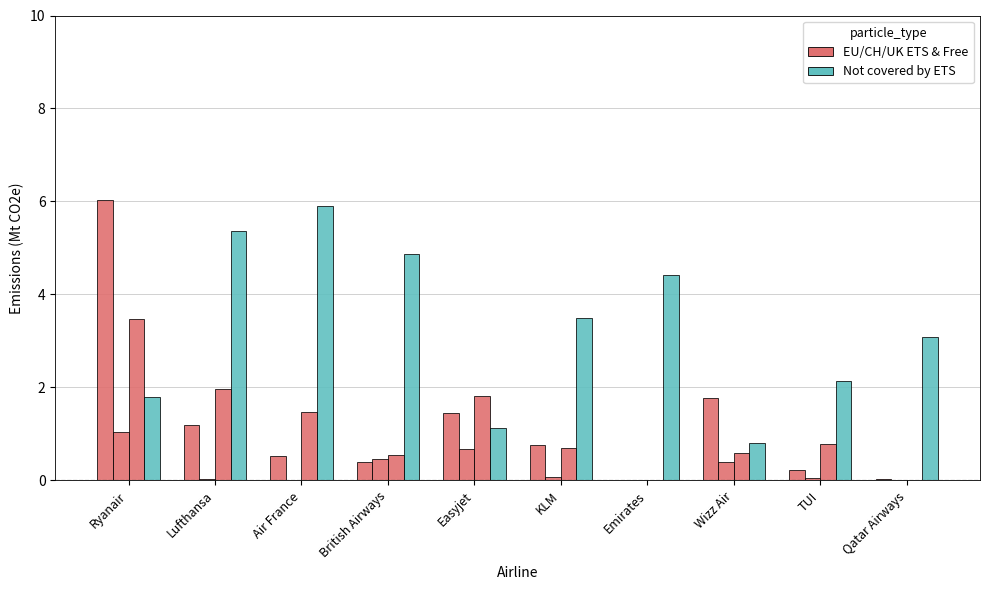

How many groups of bars are there?

10